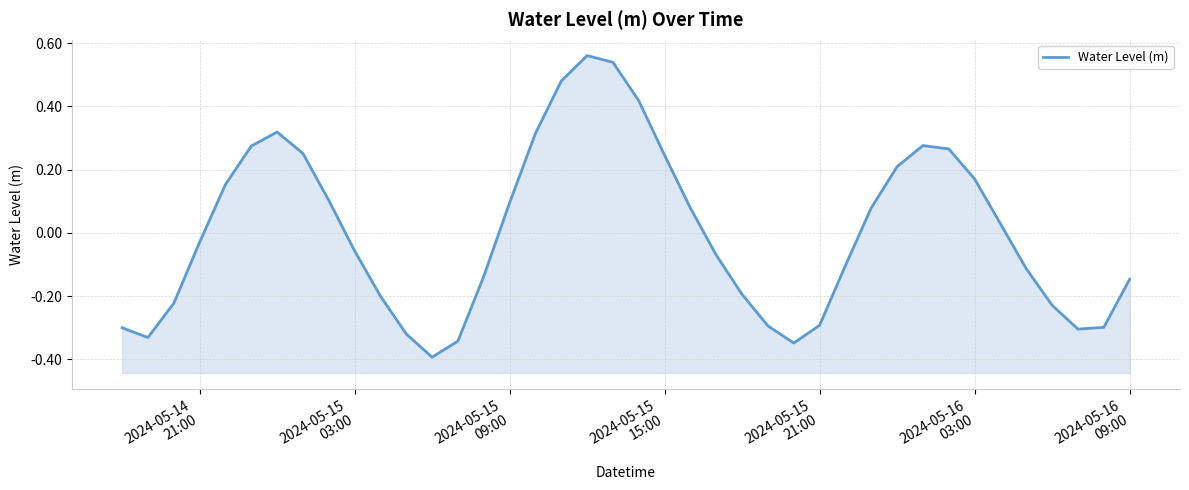

What is the difference between the maximum and minimum values?

1.0